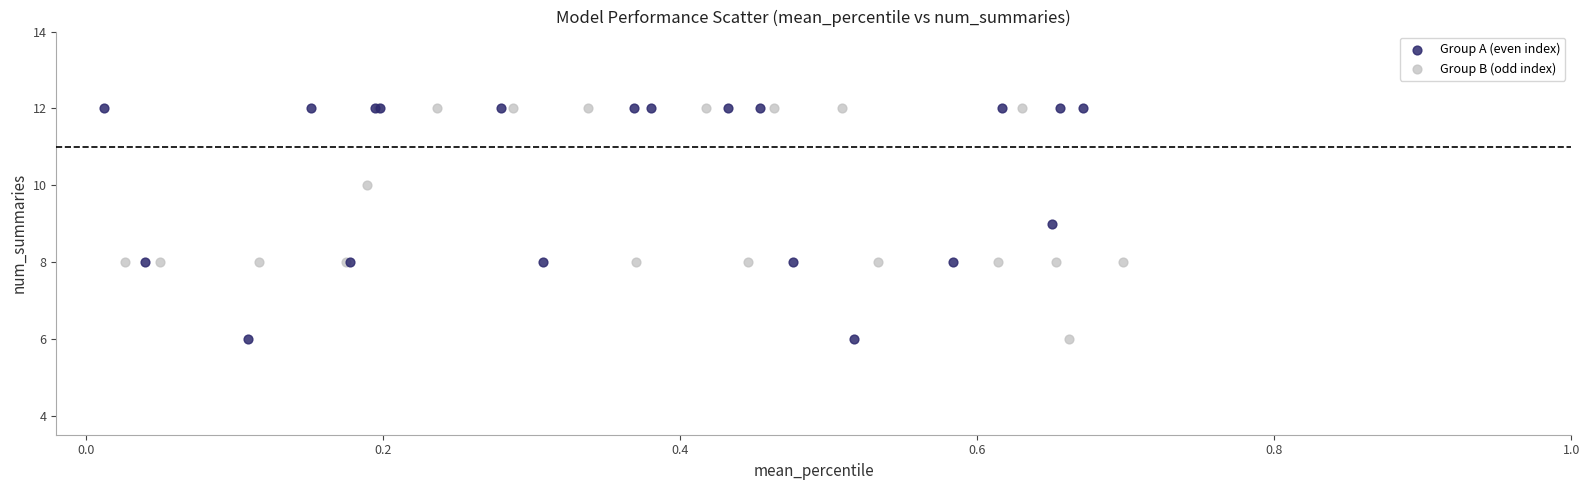

What are all the series names shown in the legend?

Group A (even index), Group B (odd index)